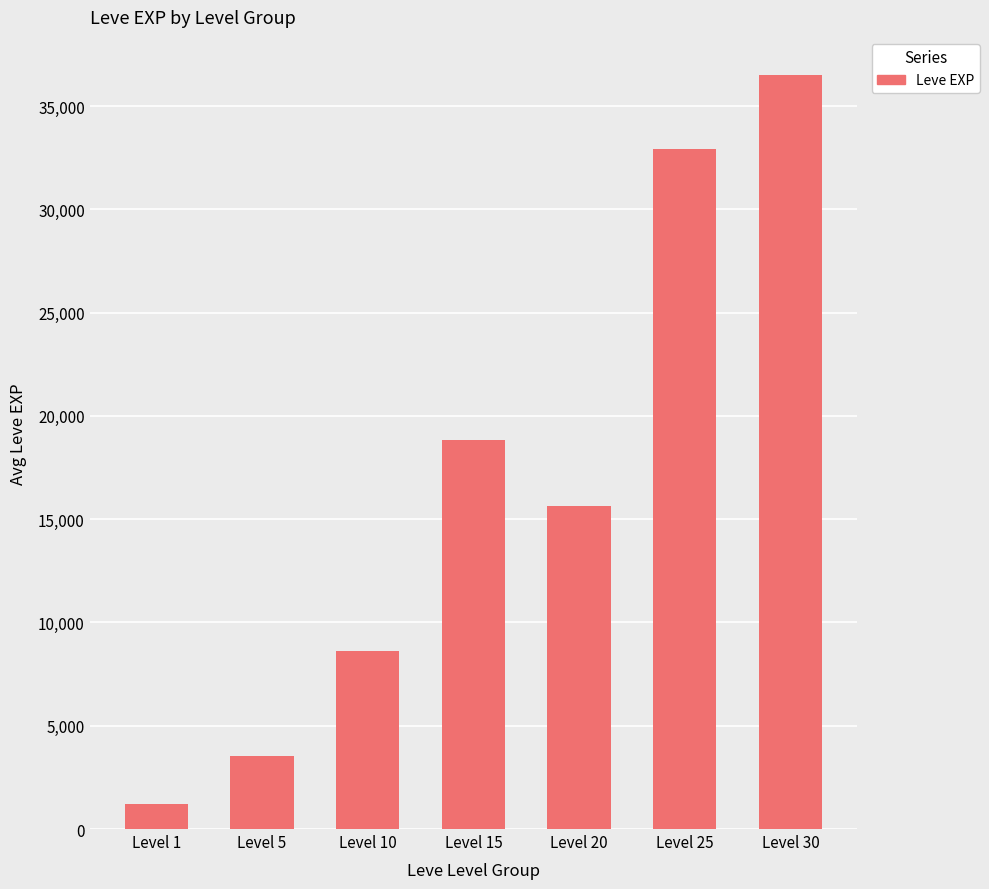

Which category has the highest value across all series?

Level 30